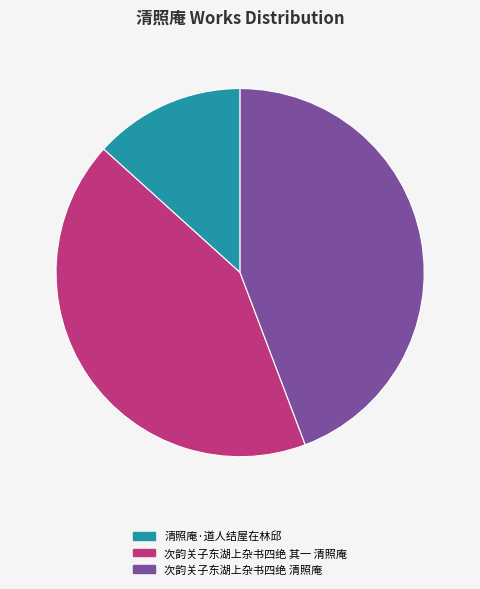

How many slices are in this pie chart?

3